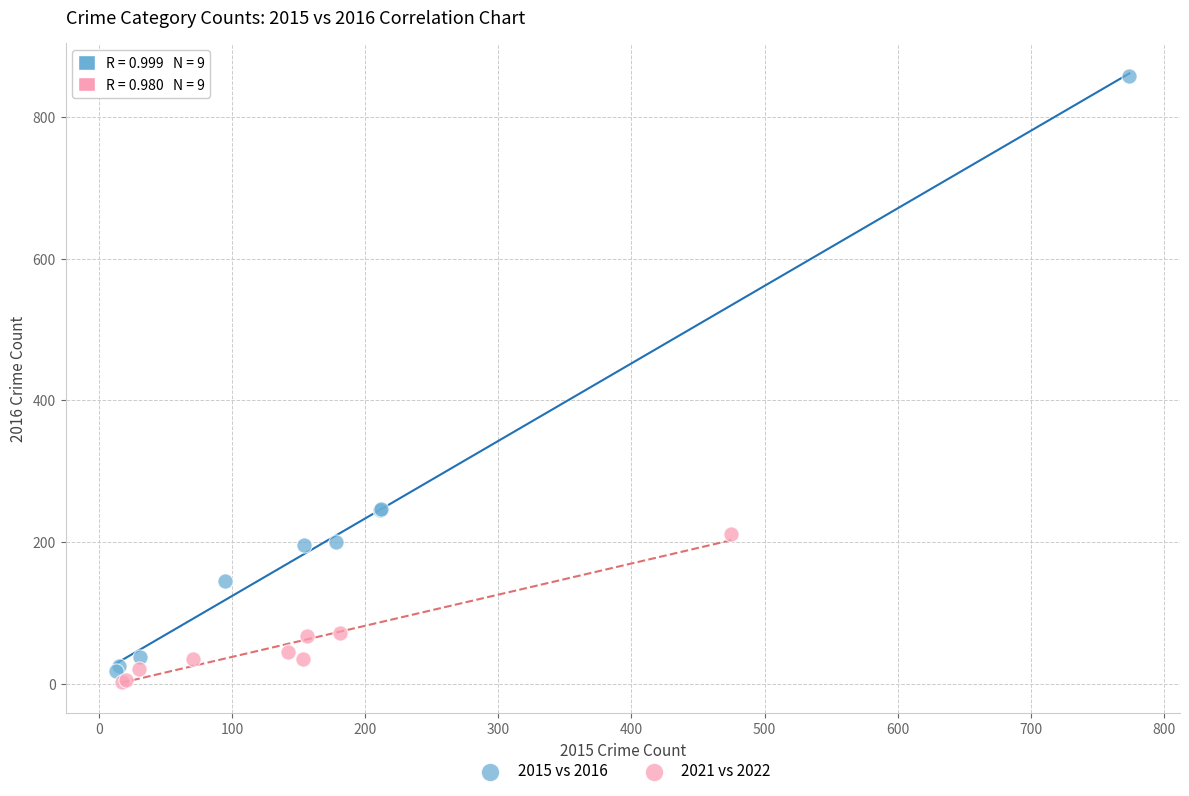

Which series reaches the maximum Y coordinate?

2015 vs 2016